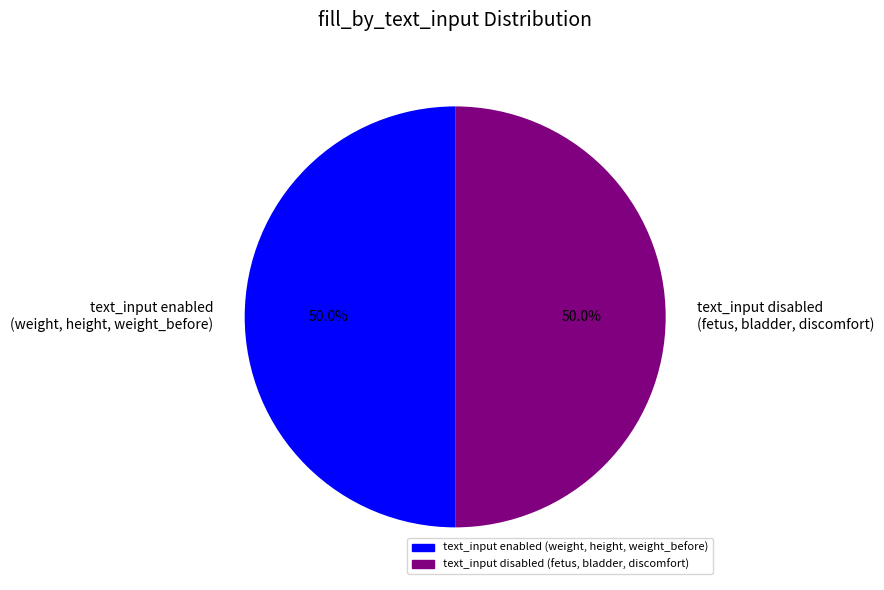

Do text_input enabled (weight, height, weight_before) and text_input disabled (fetus, bladder, discomfort) together represent more than half of the pie?

Yes